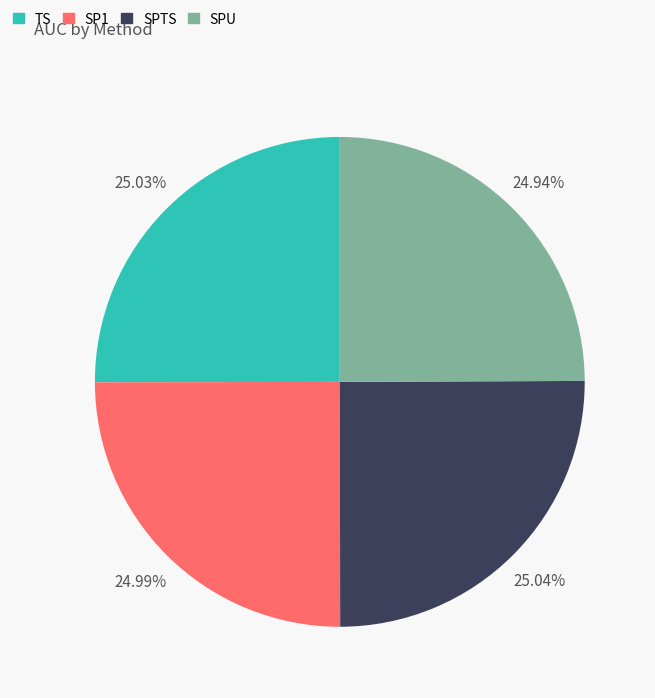

The SPU slice represents 30% of the pie. True or false?

False